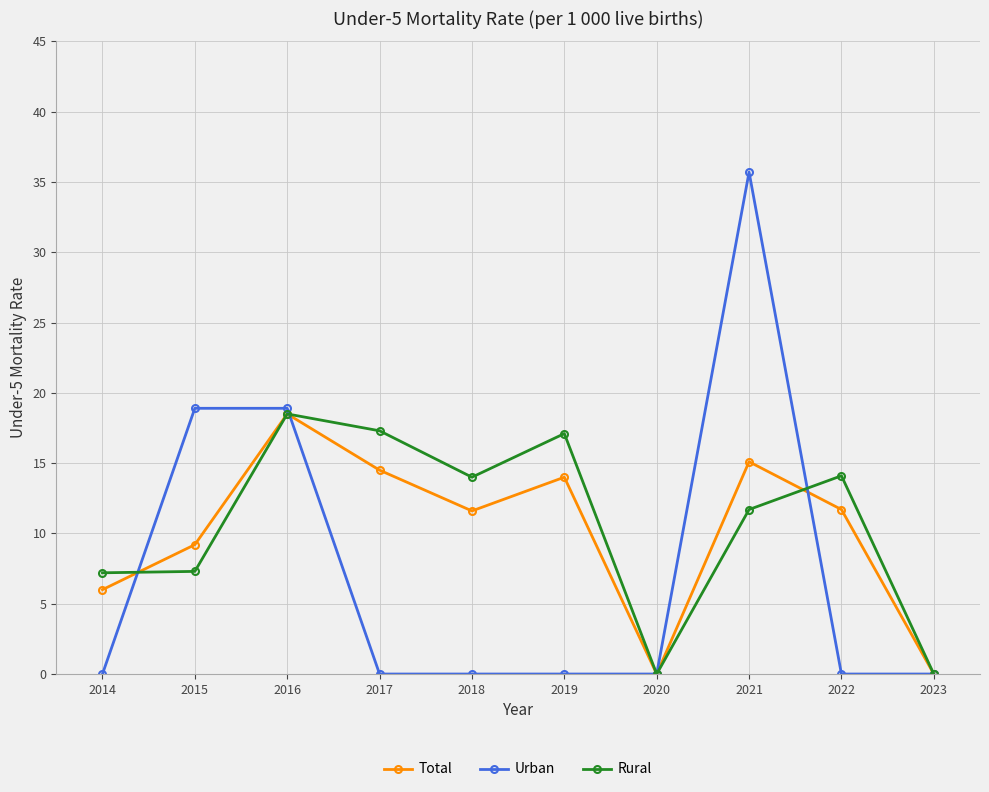

How many data points in Total are less than 11?

4